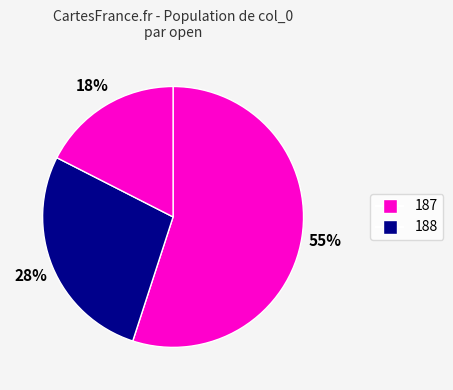

Count the number of slices in the pie.

3